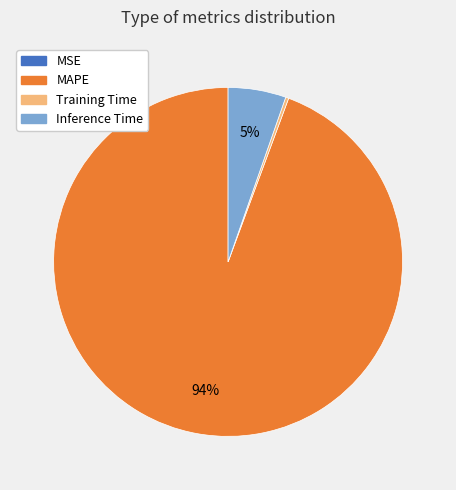

Is there a majority slice in this chart?

Yes